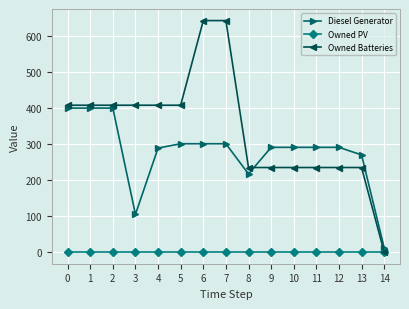

Between 7 and 8, which series saw the biggest shift?

Owned Batteries